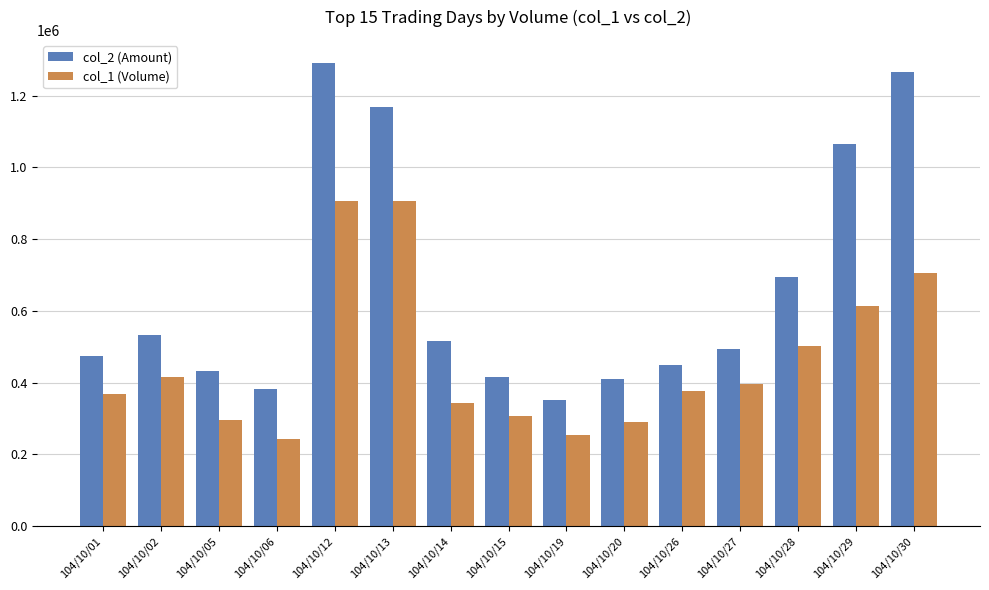

Rank the series at 104/10/14 from highest to lowest value.

col_2 (Amount), col_1 (Volume)